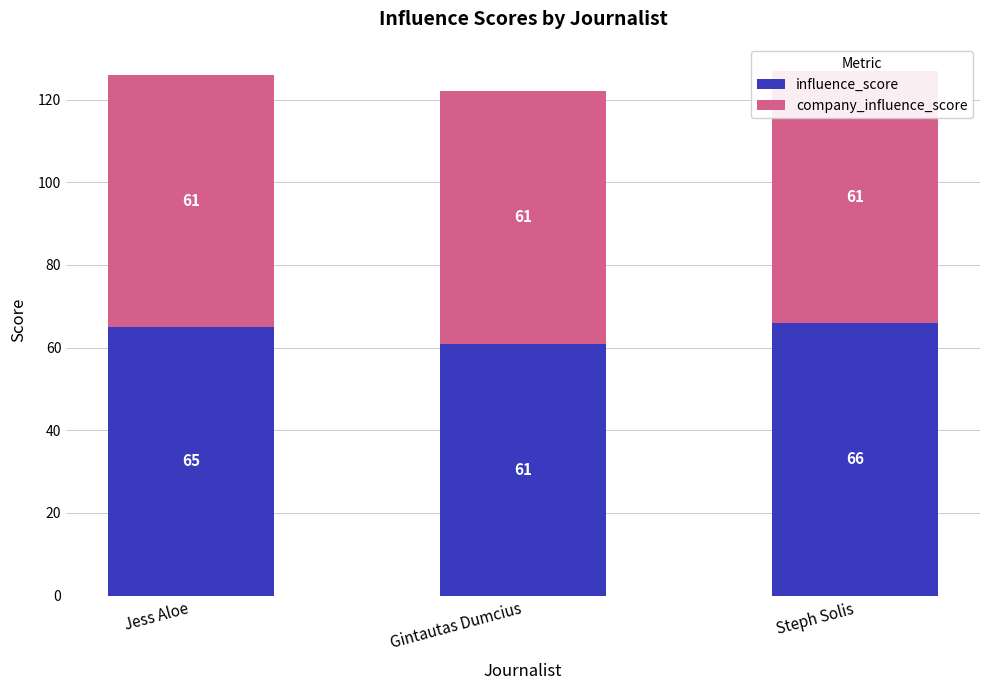

Rank the categories by influence_score value from highest to lowest.

Steph Solis, Jess Aloe, Gintautas Dumcius